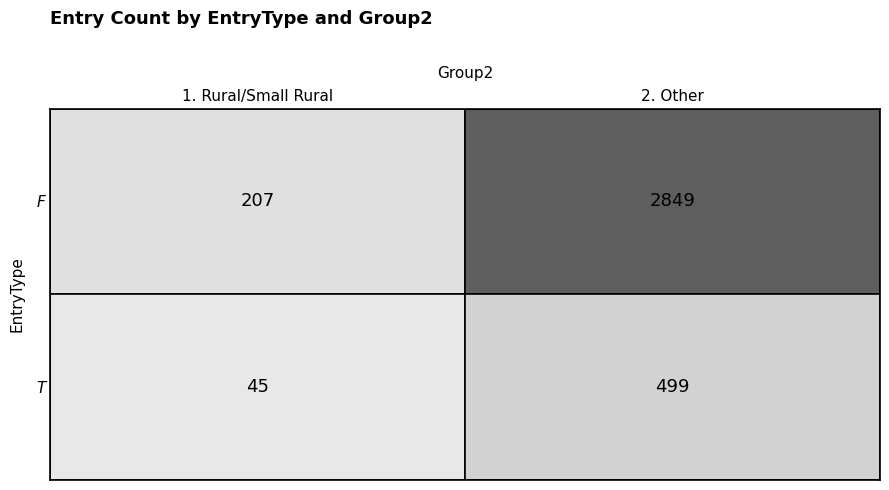

Reading left to right, list all the values displayed in this chart.

F: 1. Rural/Small Rural=207	2. Other=2849
T: 1. Rural/Small Rural=45	2. Other=499